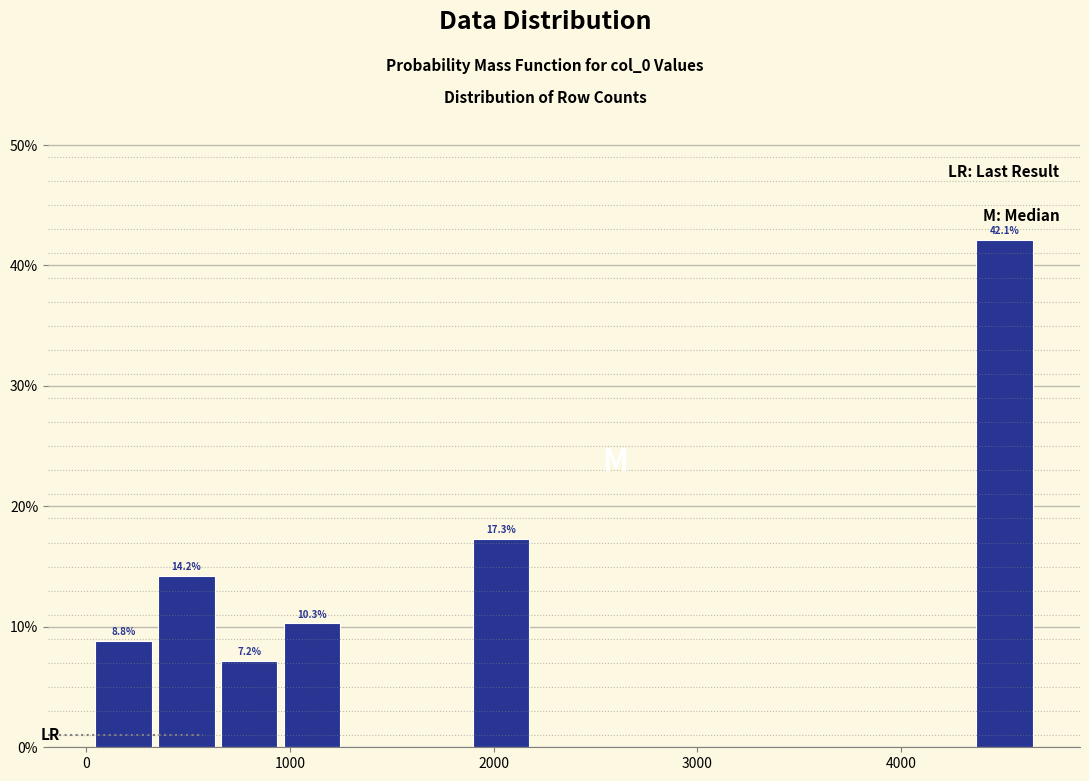

Read against the x-axis, roughly where is the centre of the tallest bar?

4500